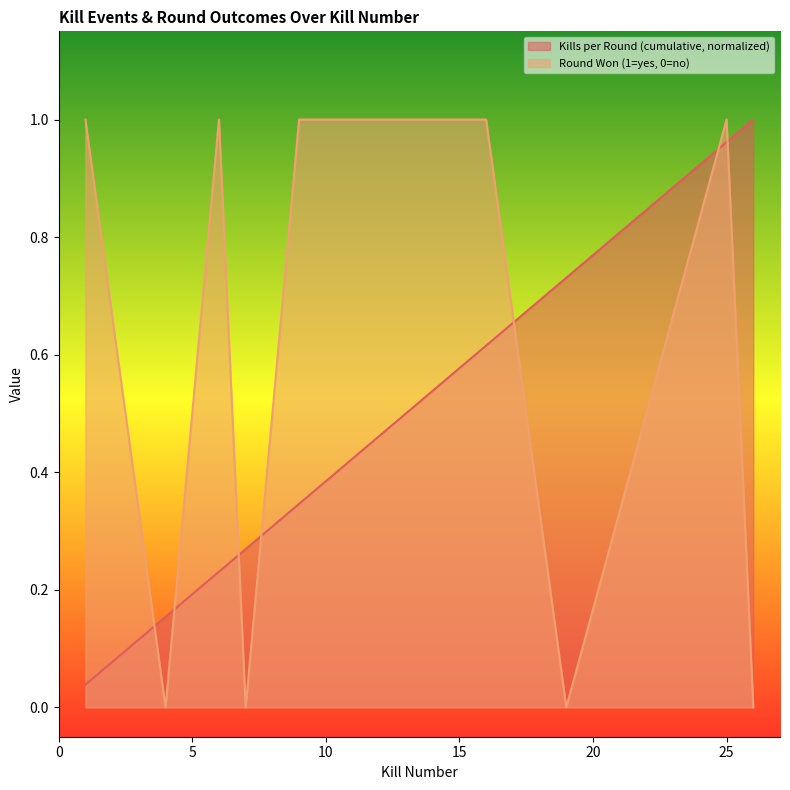

Reading right to left, extract all data points from this chart.

Kills per Round (cumulative): 26=1.0	25=1.0	19=0.7	16=0.6	15=0.6	12=0.5	11=0.4	10=0.4	9=0.3	7=0.3	6=0.2	4=0.2	1=0.0
Round Won (1=yes, 0=no): 26=0.0	25=1.0	19=0.0	16=1.0	15=1.0	12=1.0	11=1.0	10=1.0	9=1.0	7=0.0	6=1.0	4=0.0	1=1.0